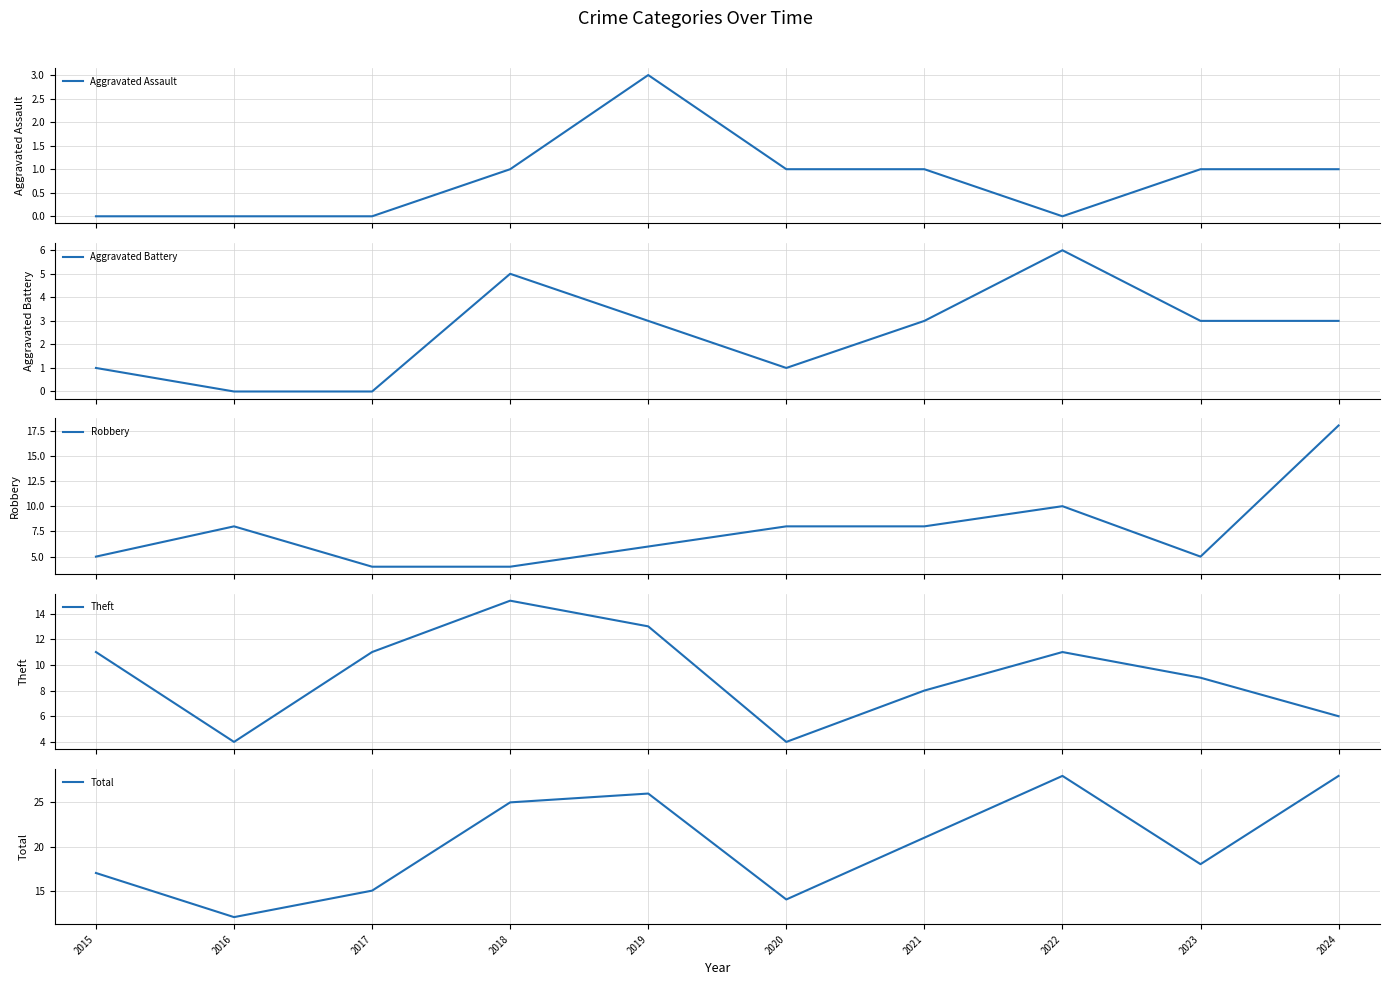

Reading right to left, list all the values displayed in this chart.

Aggravated Assault: 2024=1	2023=1	2022=0	2021=1	2020=1	2019=3	2018=1	2017=0	2016=0	2015=0
Aggravated Battery: 2024=3	2023=3	2022=6	2021=3	2020=1	2019=3	2018=5	2017=0	2016=0	2015=1
Robbery: 2024=18	2023=5	2022=10	2021=8	2020=8	2019=6	2018=4	2017=4	2016=8	2015=5
Theft: 2024=6	2023=9	2022=11	2021=8	2020=4	2019=13	2018=15	2017=11	2016=4	2015=11
Total: 2024=28	2023=18	2022=28	2021=21	2020=14	2019=26	2018=25	2017=15	2016=12	2015=17